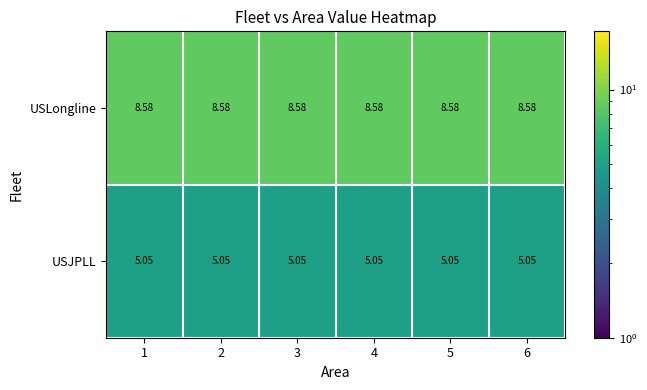

Rank the series at 4 from highest to lowest value.

USLongline, USJPLL